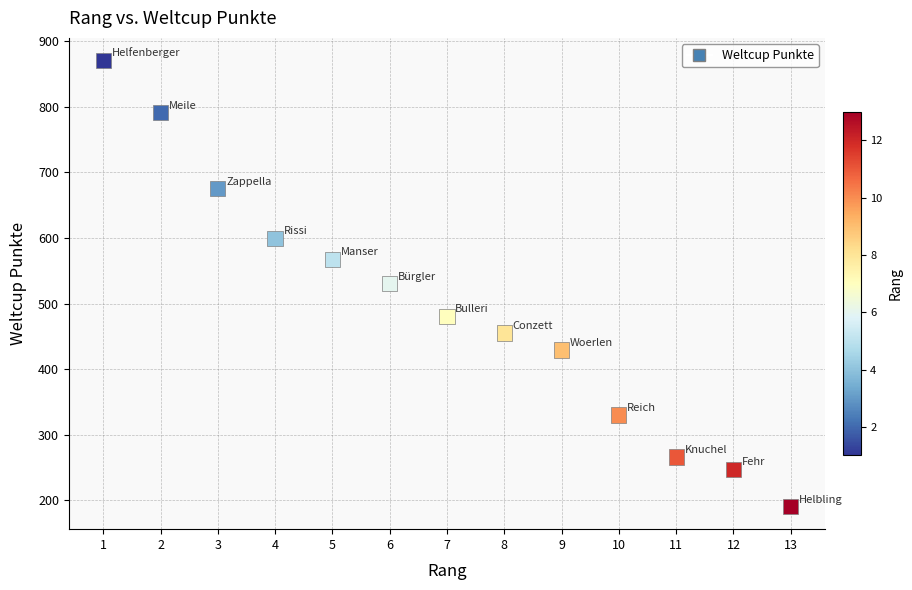

What is the range of Y values (max minus min)?

681